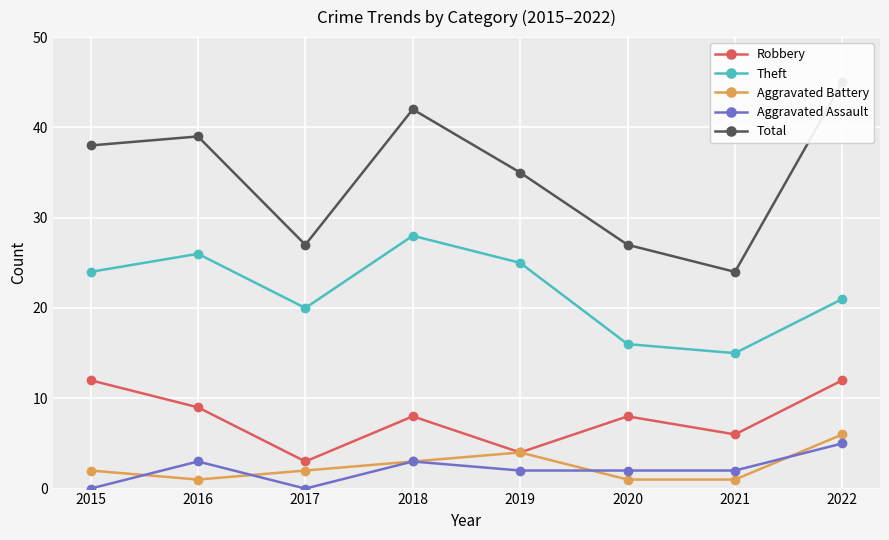

Which category has the lowest value in the Aggravated Assault series?

2015